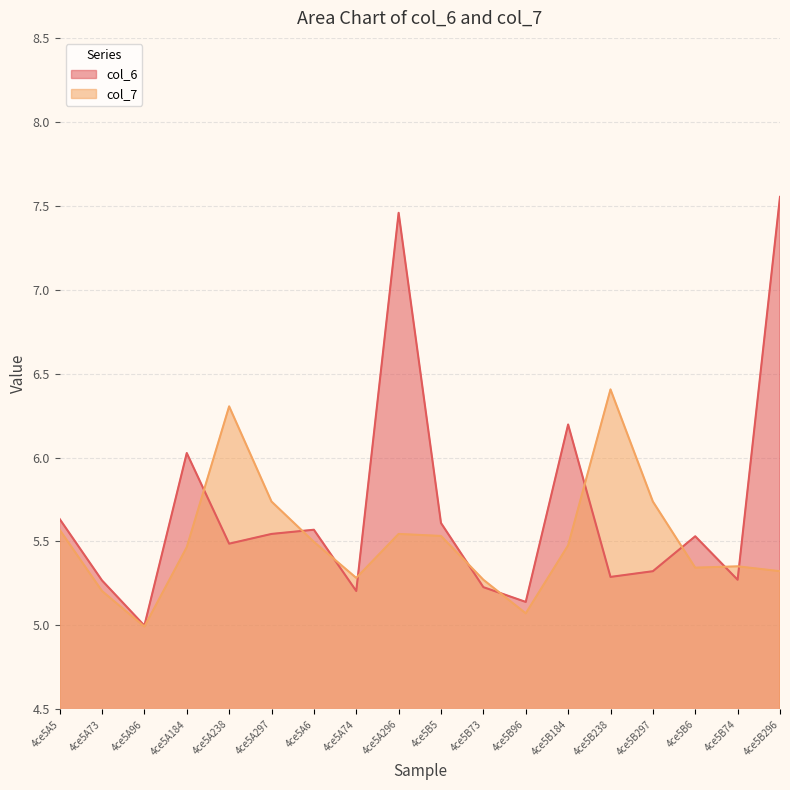

At which label does col_6 first exceed 5?

4ce5A5